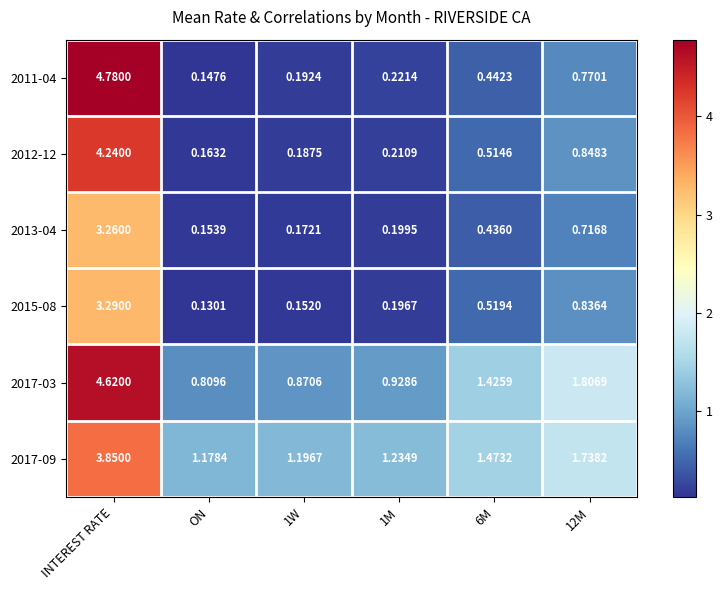

Is the value of 2012-12 at ON greater than the value of 2015-08 at ON?

Yes